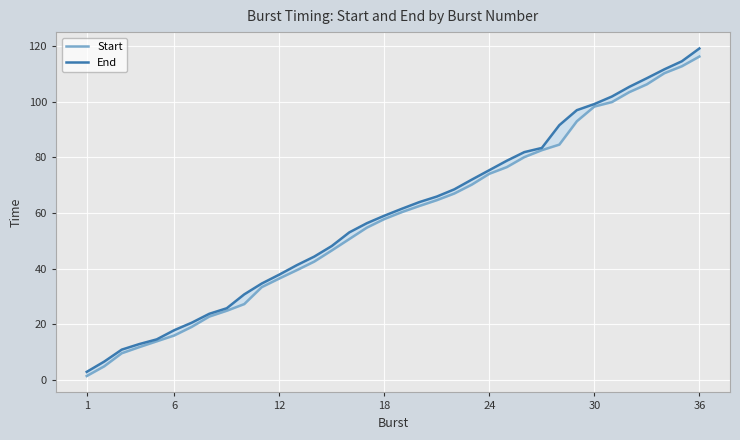

Is the value of Start at 25 greater than the value of End at 28?

No